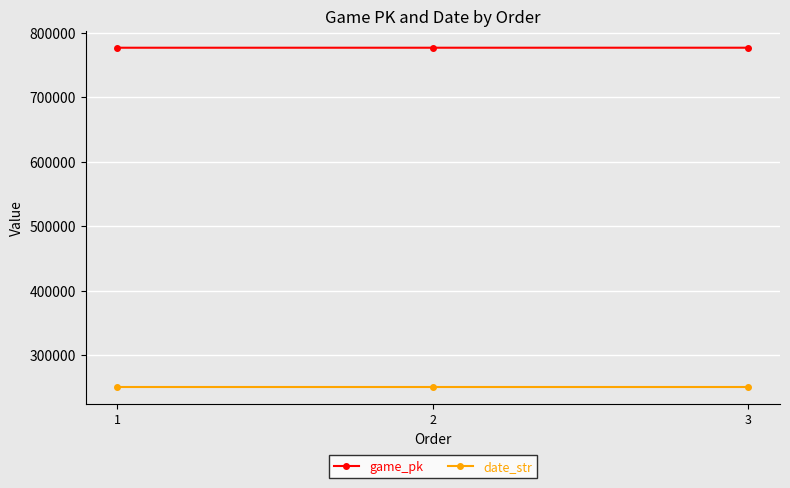

What is the approximate value of date_str at 2?

250906